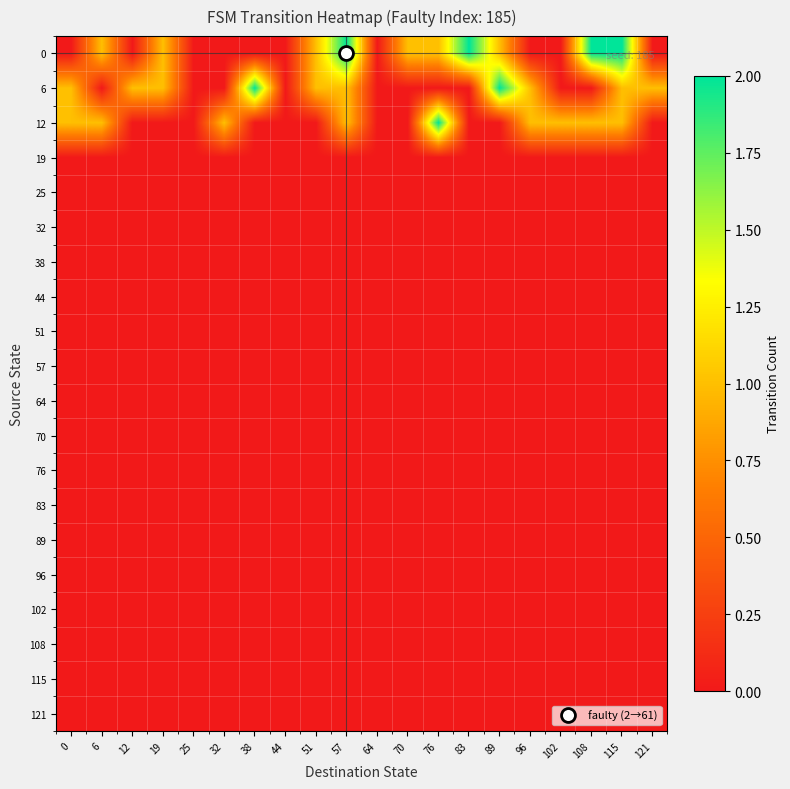

Which has a higher value, 38 or 89?

89